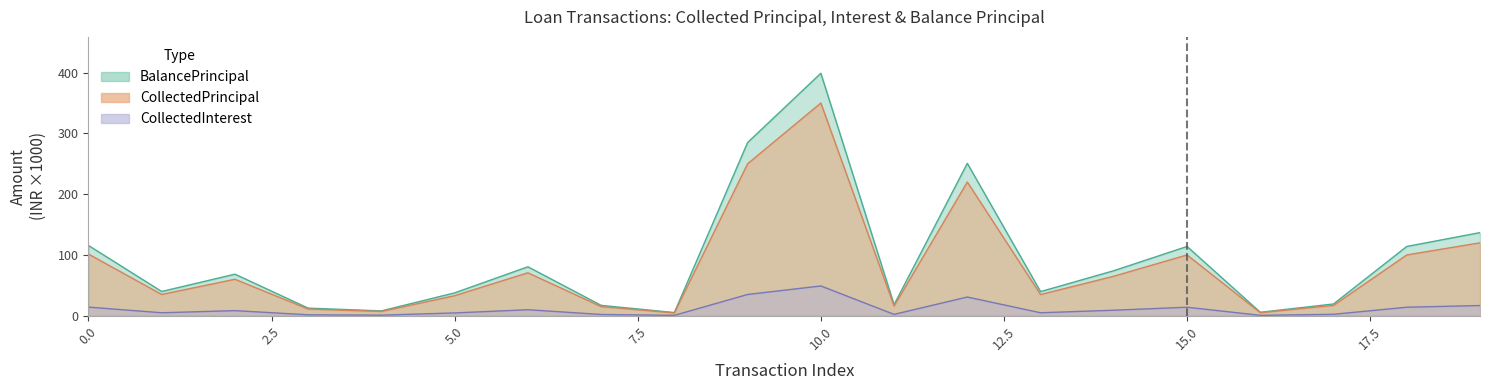

Rank the series by their maximum value, from lowest to highest.

CollectedPrincipal, BalancePrincipal, CollectedInterest